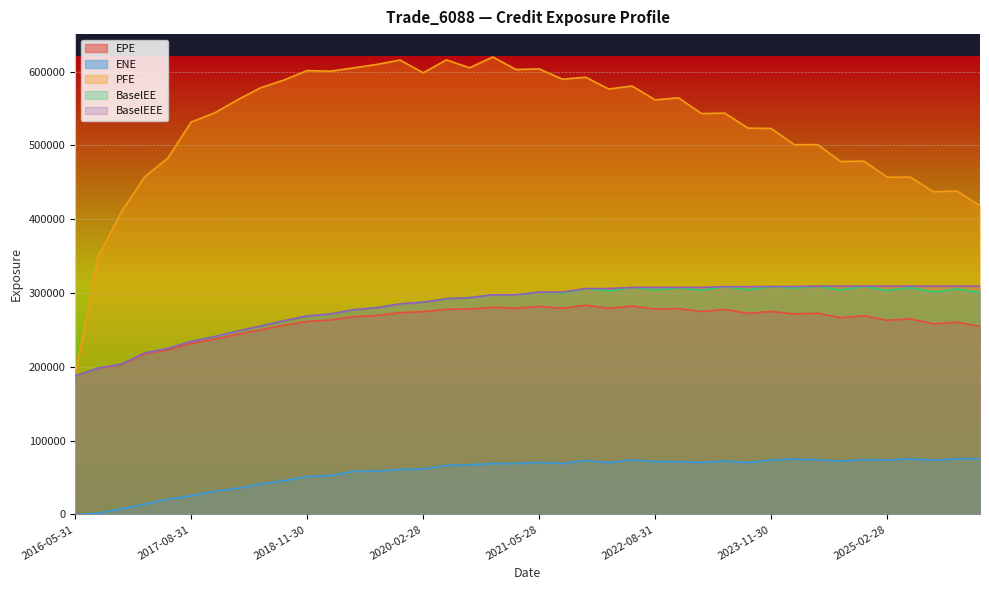

Between 2018-11-30 and 2025-11-28, which is larger?

2018-11-30